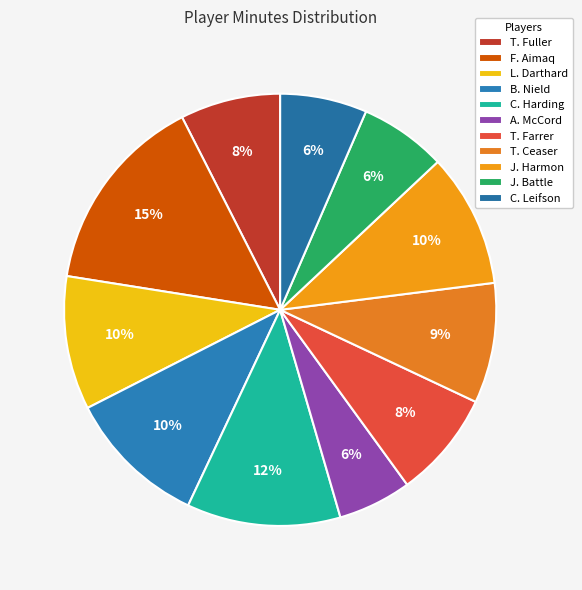

To the nearest percent, what is the combined percentage of T. Farrer and T. Fuller?

16%